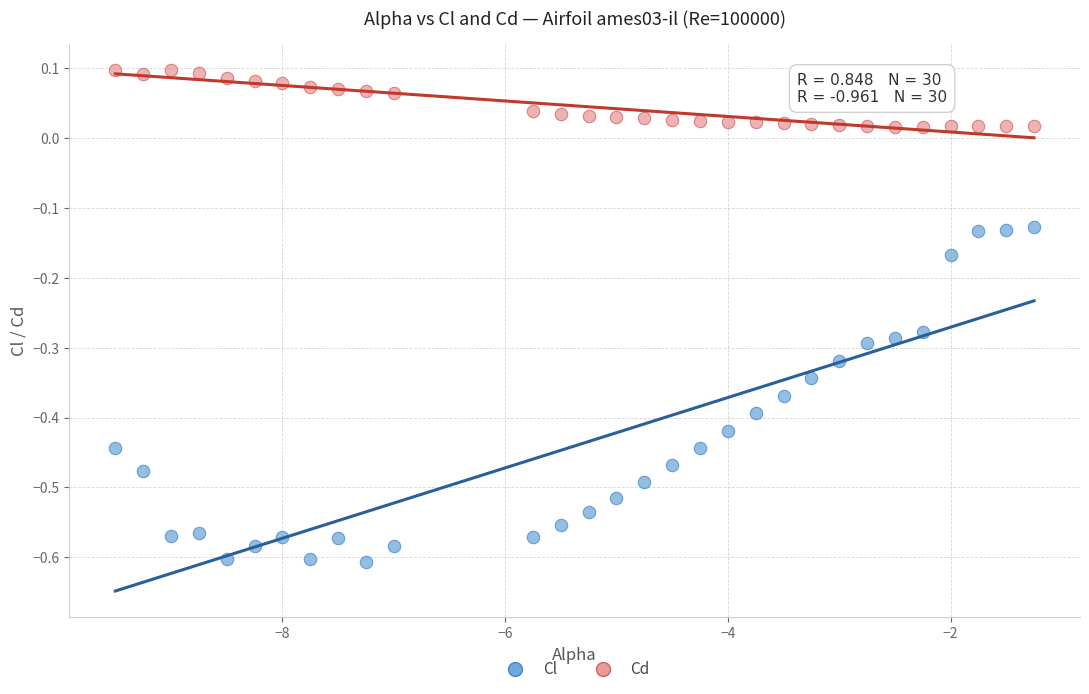

Which series has the largest Y range (max minus min)?

Cl